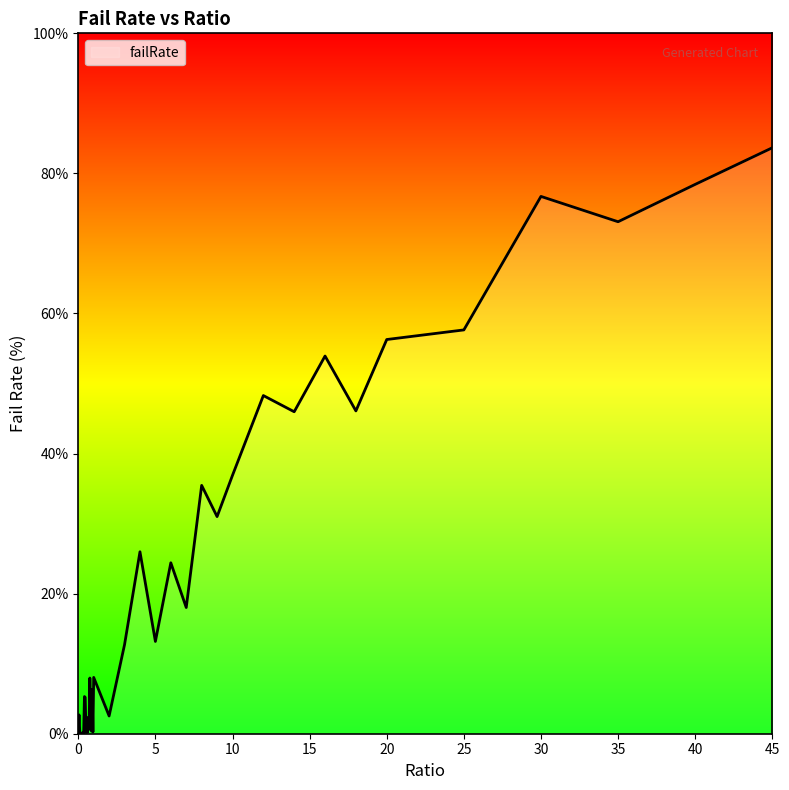

What is the maximum value shown in the chart?

83.7